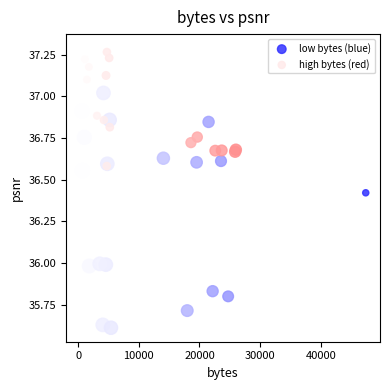

Which series contains the highest Y value?

high bytes (red)